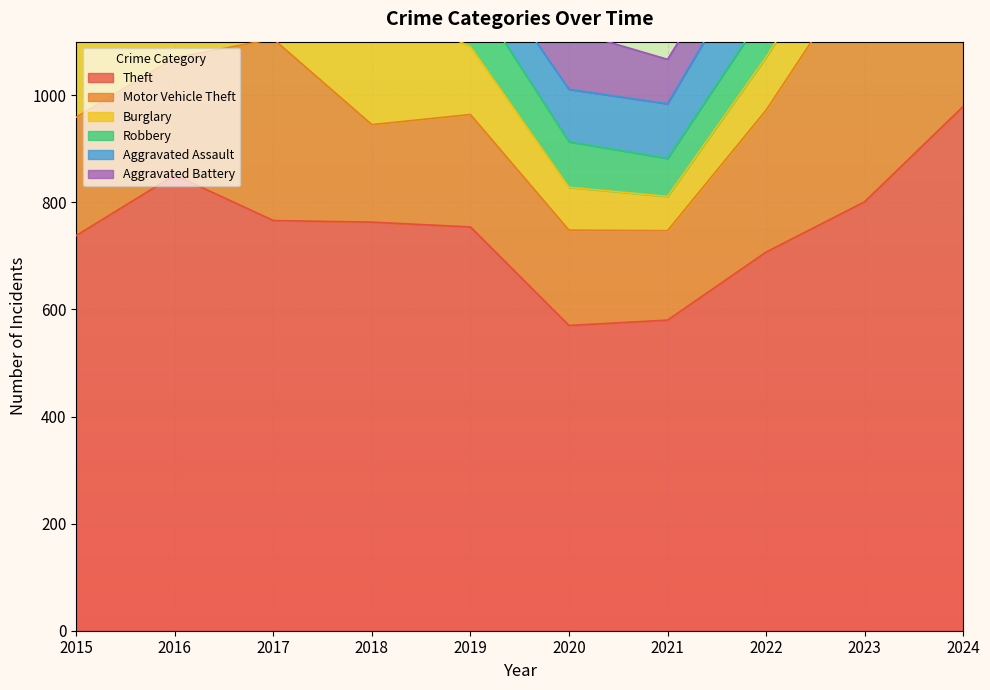

The Robbery series shows 84 at 2016. True or false?

False